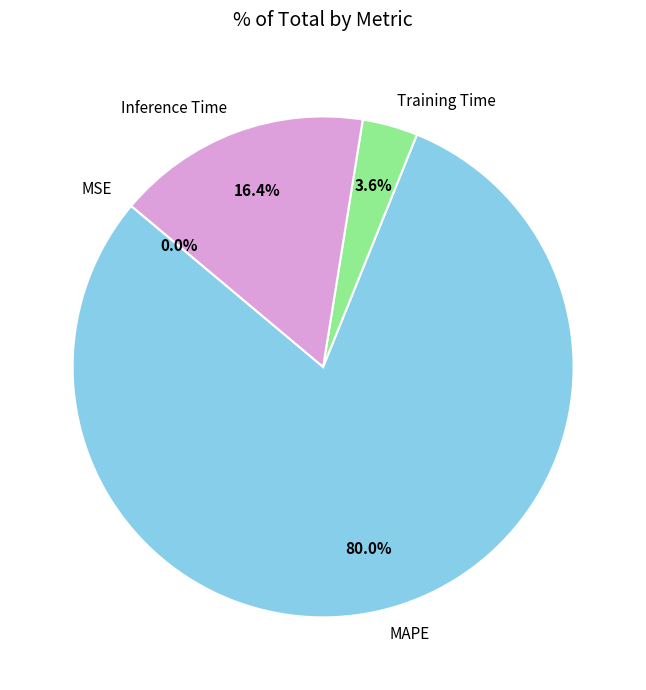

How much of the chart is everything except Training Time?

96.4%